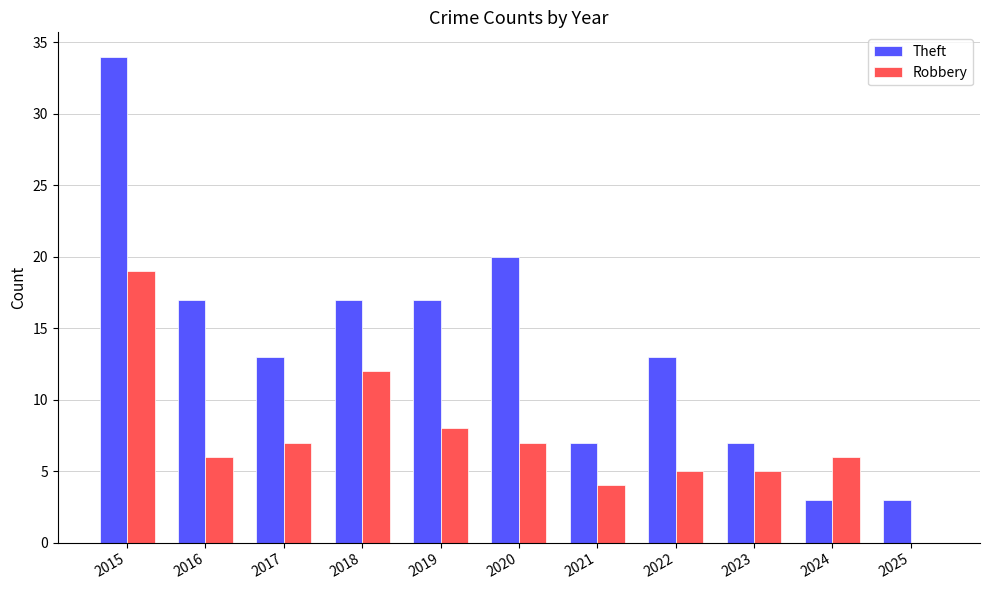

Which series has the largest total across all categories?

Theft